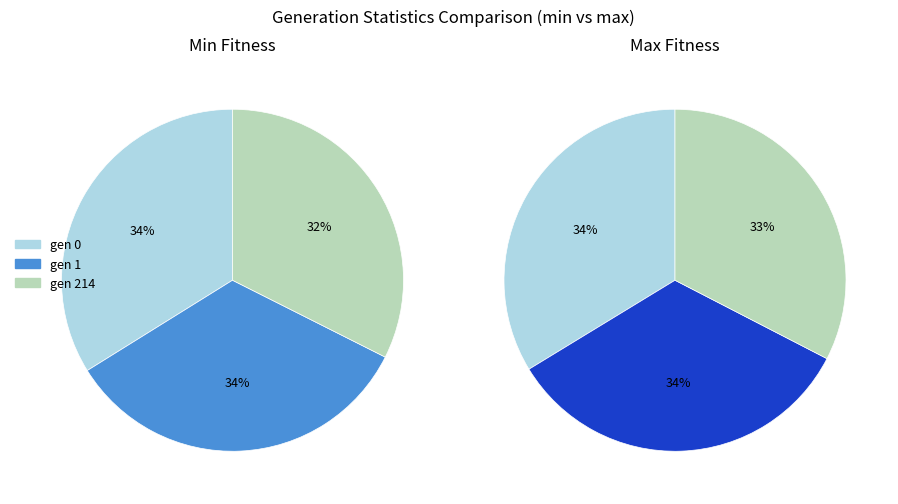

True or false: gen 0 accounts for 34% of the total.

True